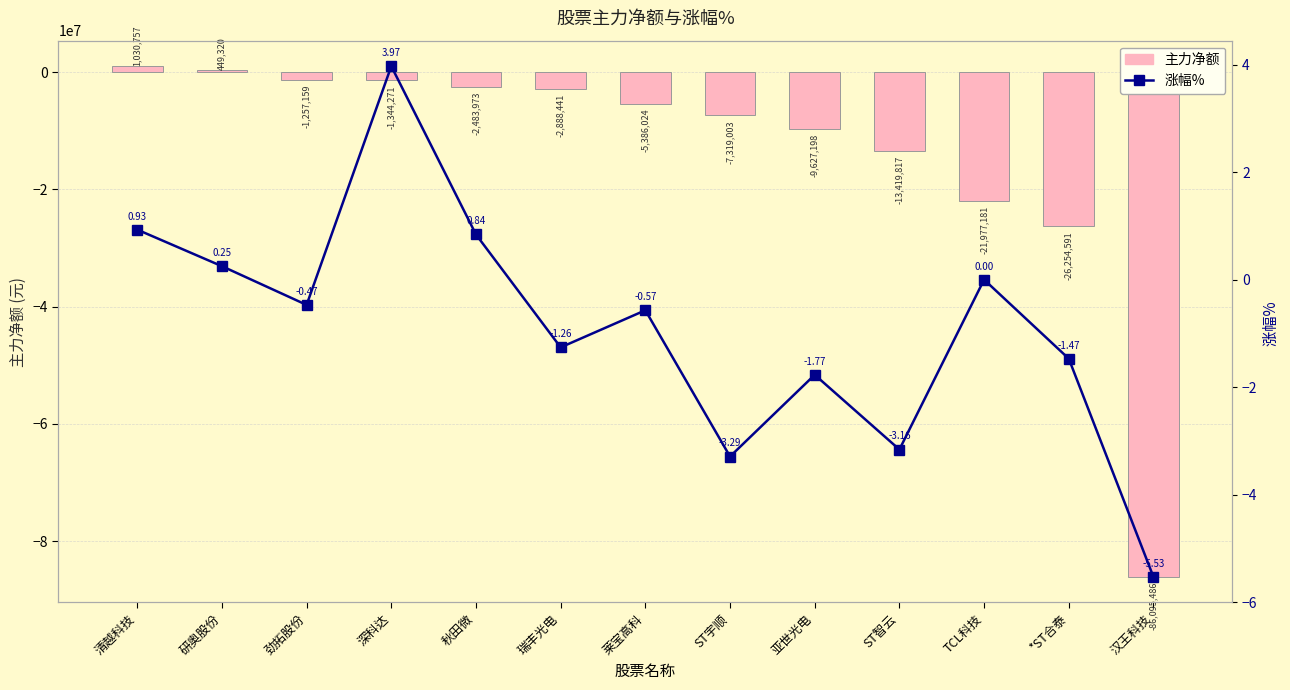

What are all the series names shown in the legend?

主力净额, 涨幅%